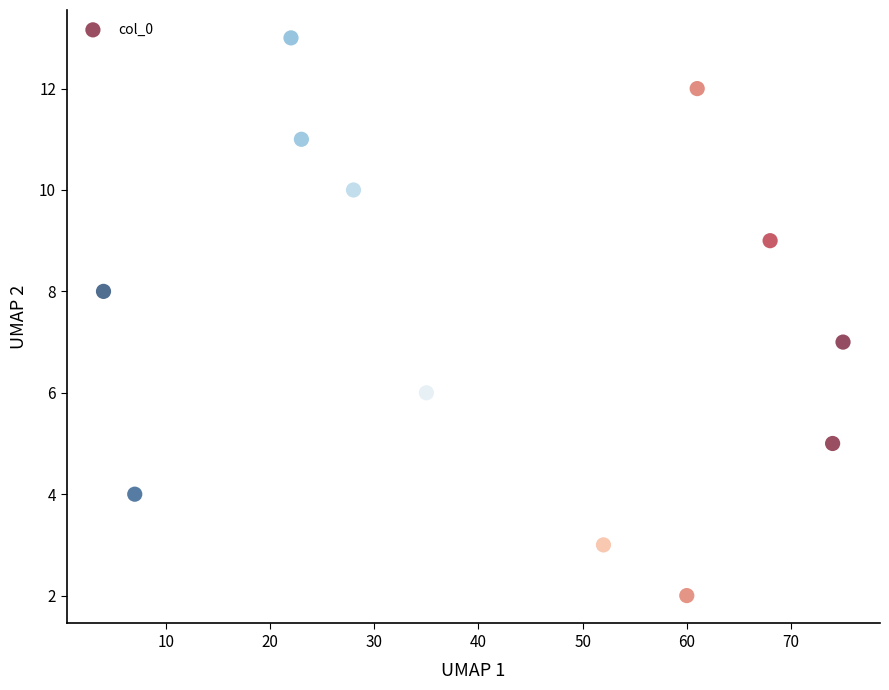

What is the average X value?

42.4